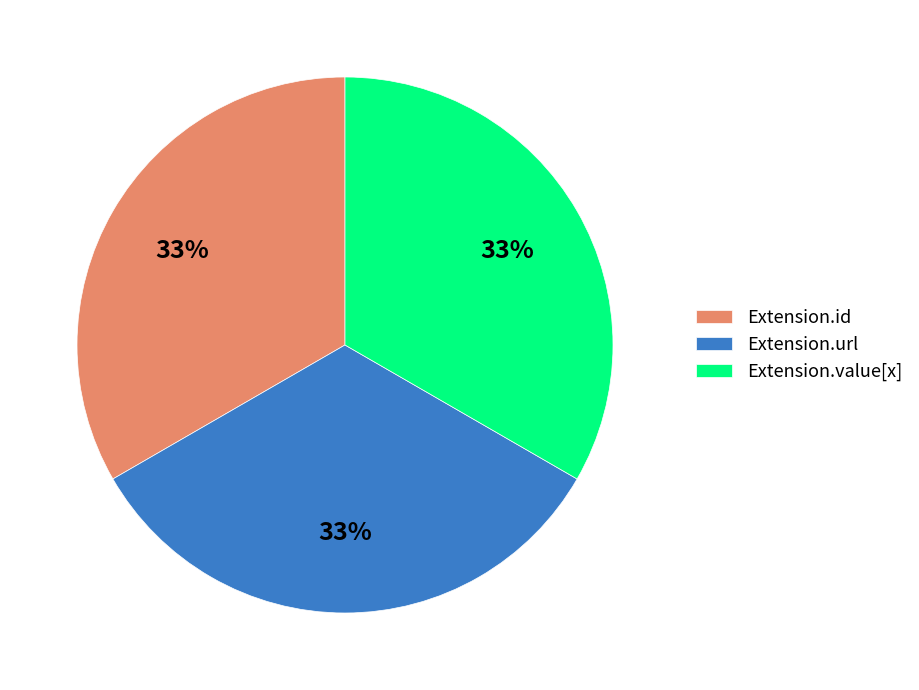

Count the number of slices in the pie.

3